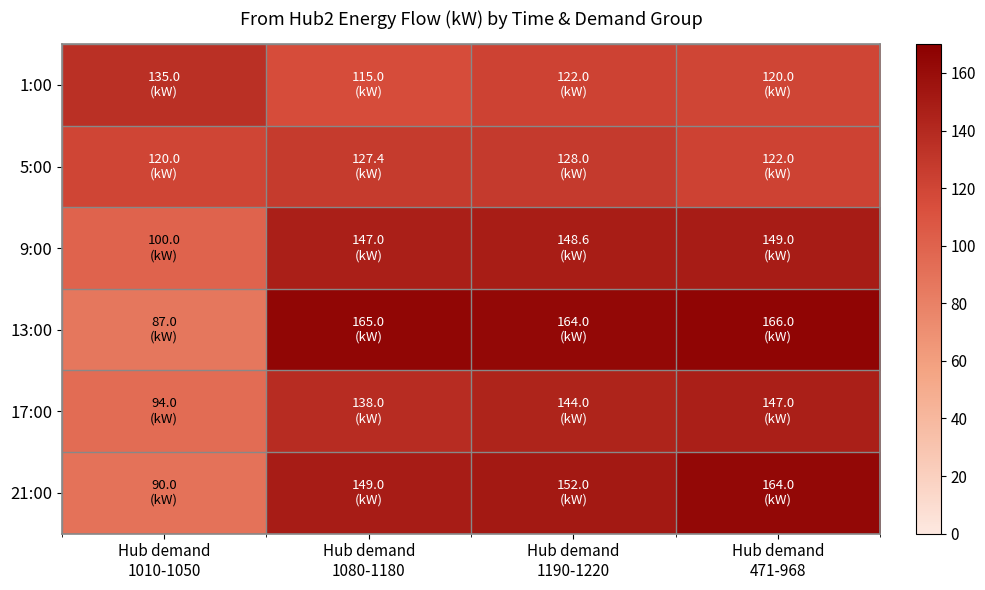

Count the number of categories in the chart.

4